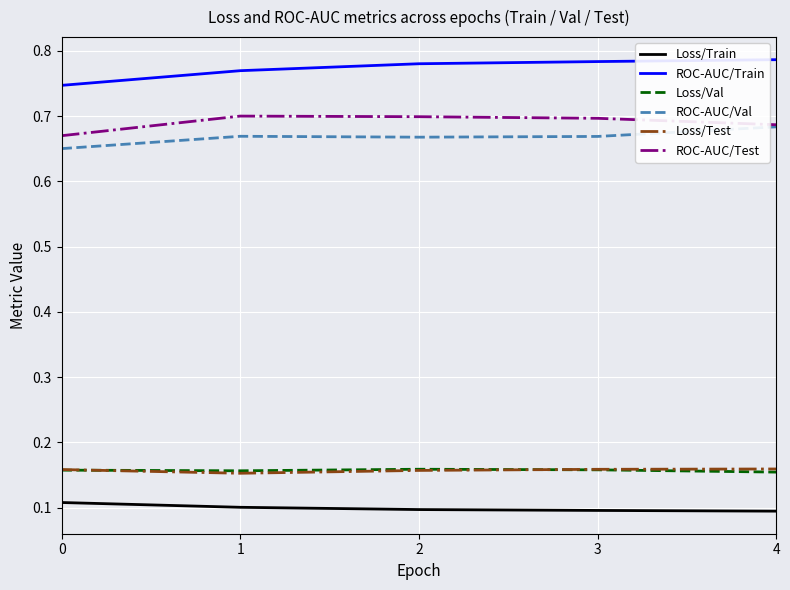

The Loss/Train series shows 0.1 at 3. True or false?

True